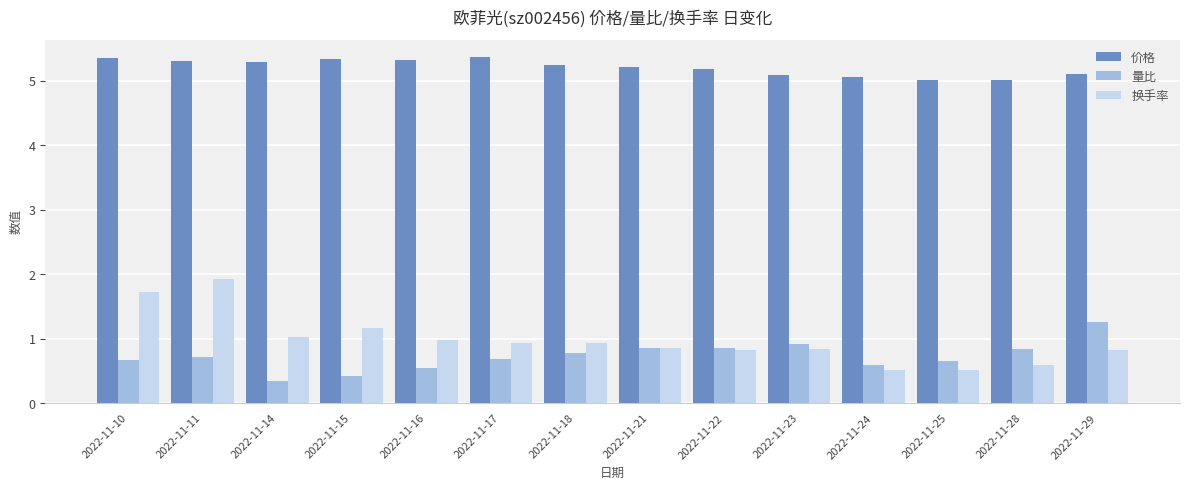

What is the average value of the 价格 series?

5.2